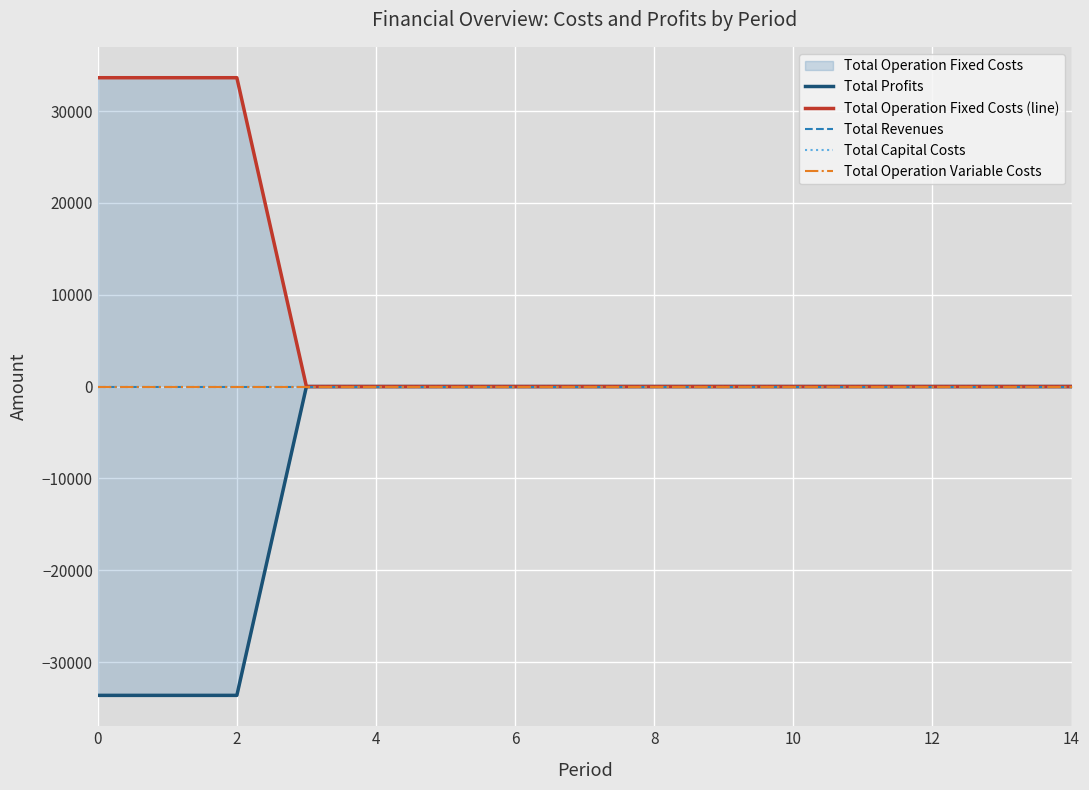

True or false: Total Capital Costs has more than 1 interior local peaks.

False